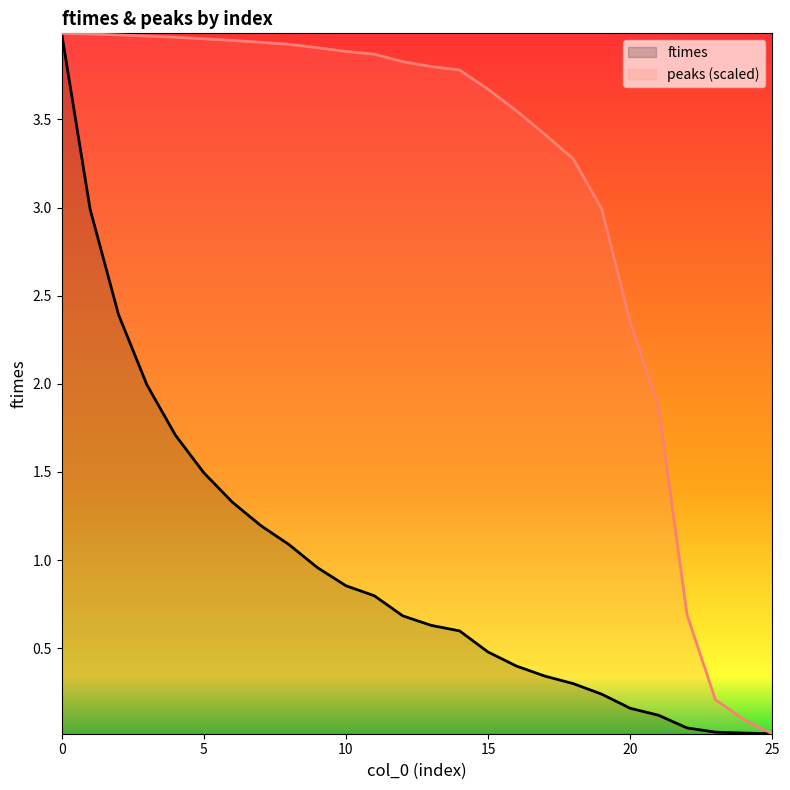

Rank the series by their maximum value, from highest to lowest.

ftimes, peaks